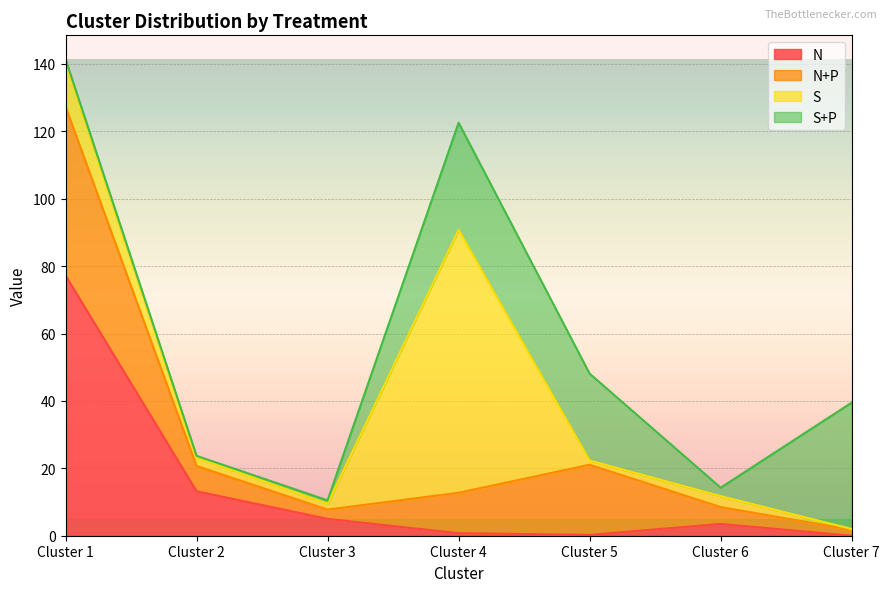

Between which two adjacent categories do S+P and S first intersect?

Cluster 4 and Cluster 5